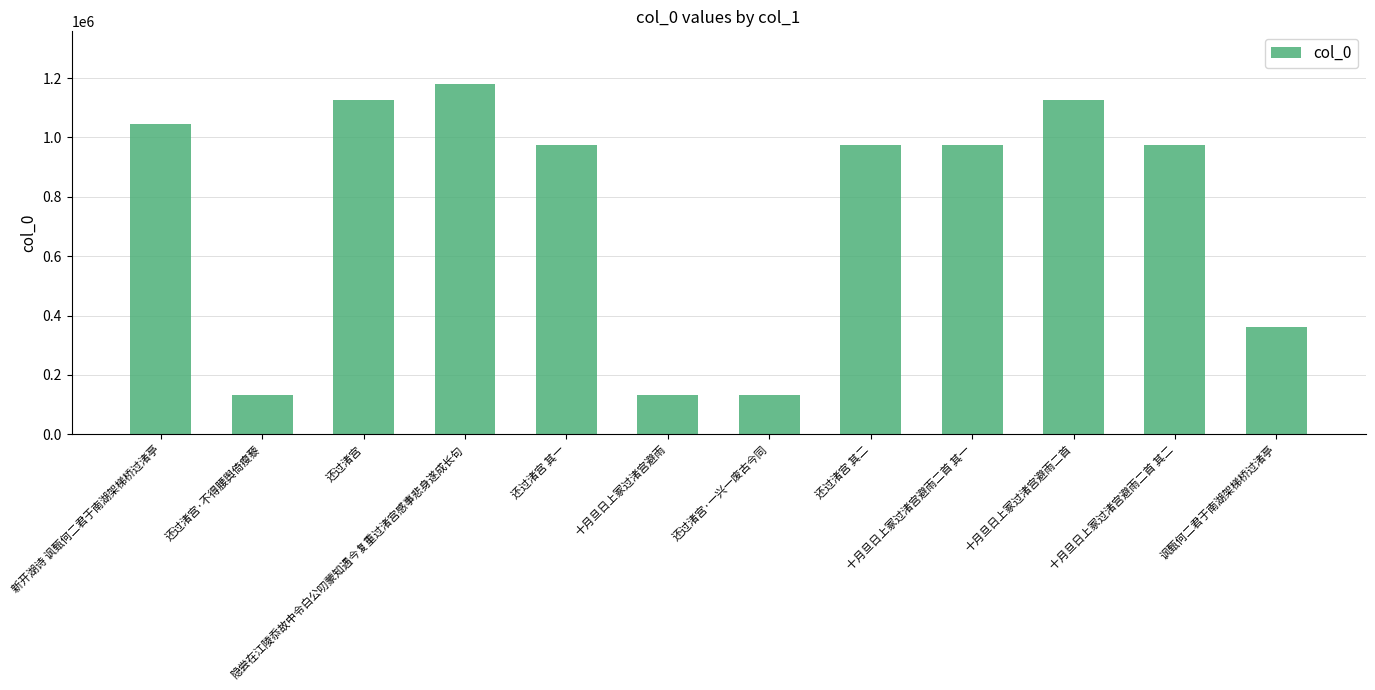

What is the maximum value shown in the chart?

1180164